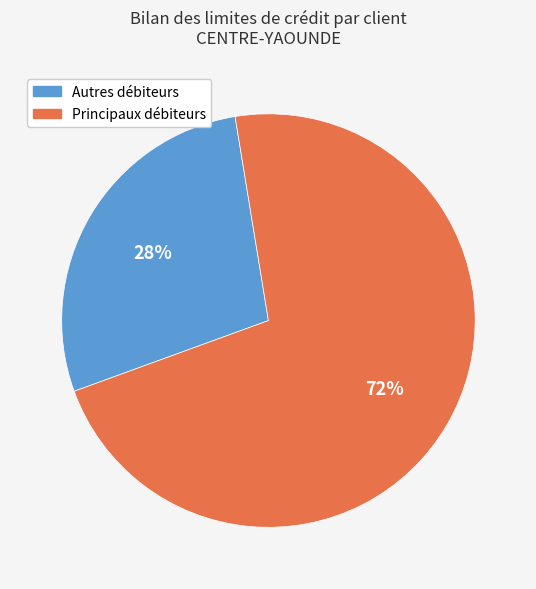

The Principaux débiteurs slice represents 72% of the pie. True or false?

True